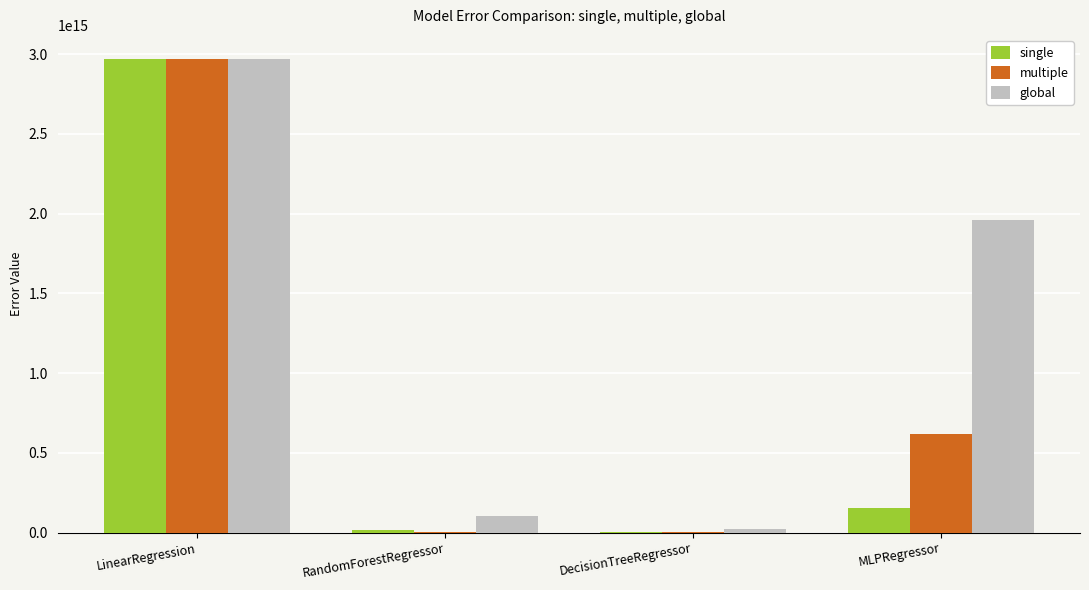

How many data points in multiple are above 614780850147377?

2